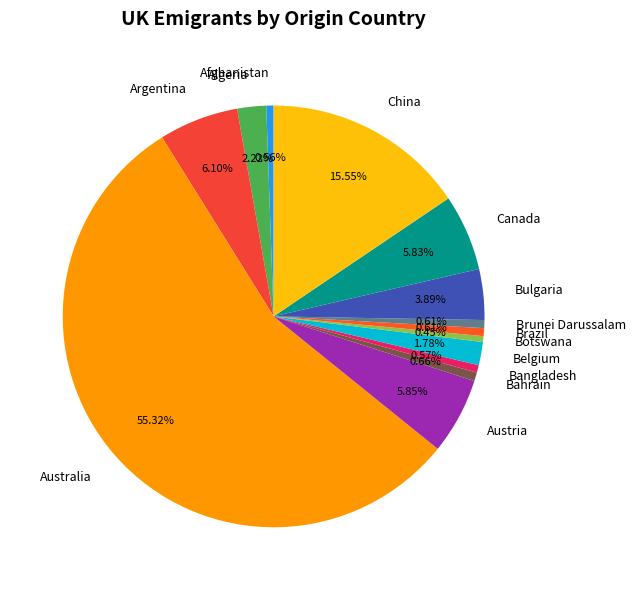

How many segments does this pie chart have?

14